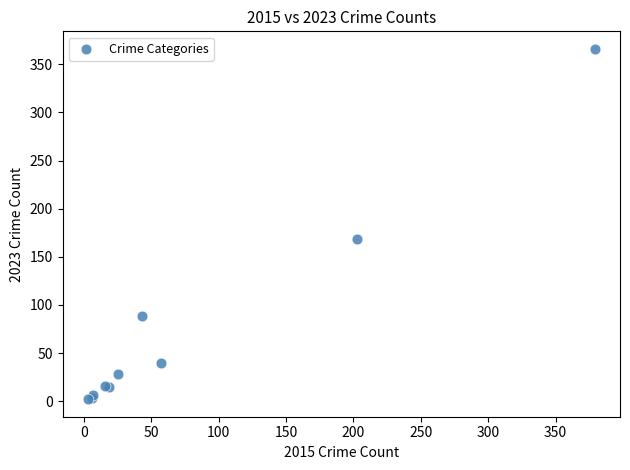

What Y value in the scatter plot is closest to 184?

168